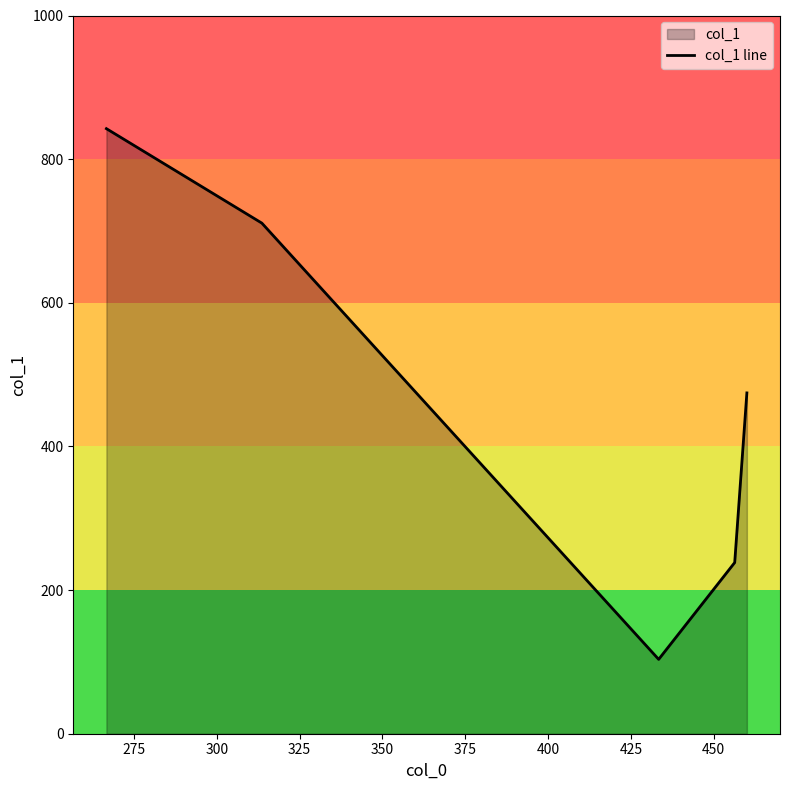

What is the minimum value shown in the chart?

103.5